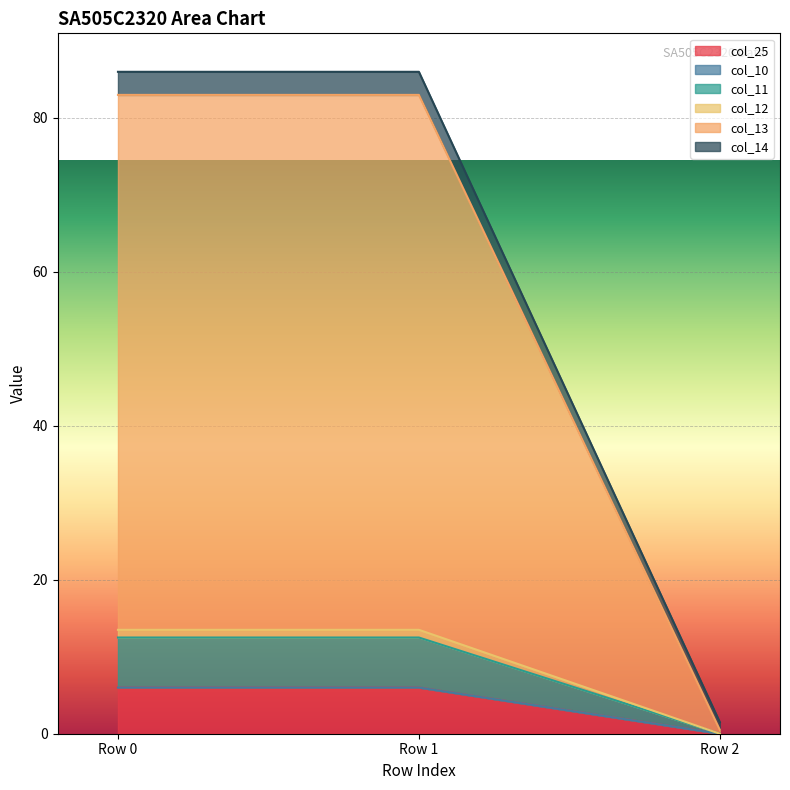

At which label does col_25 reach its minimum?

Row 2